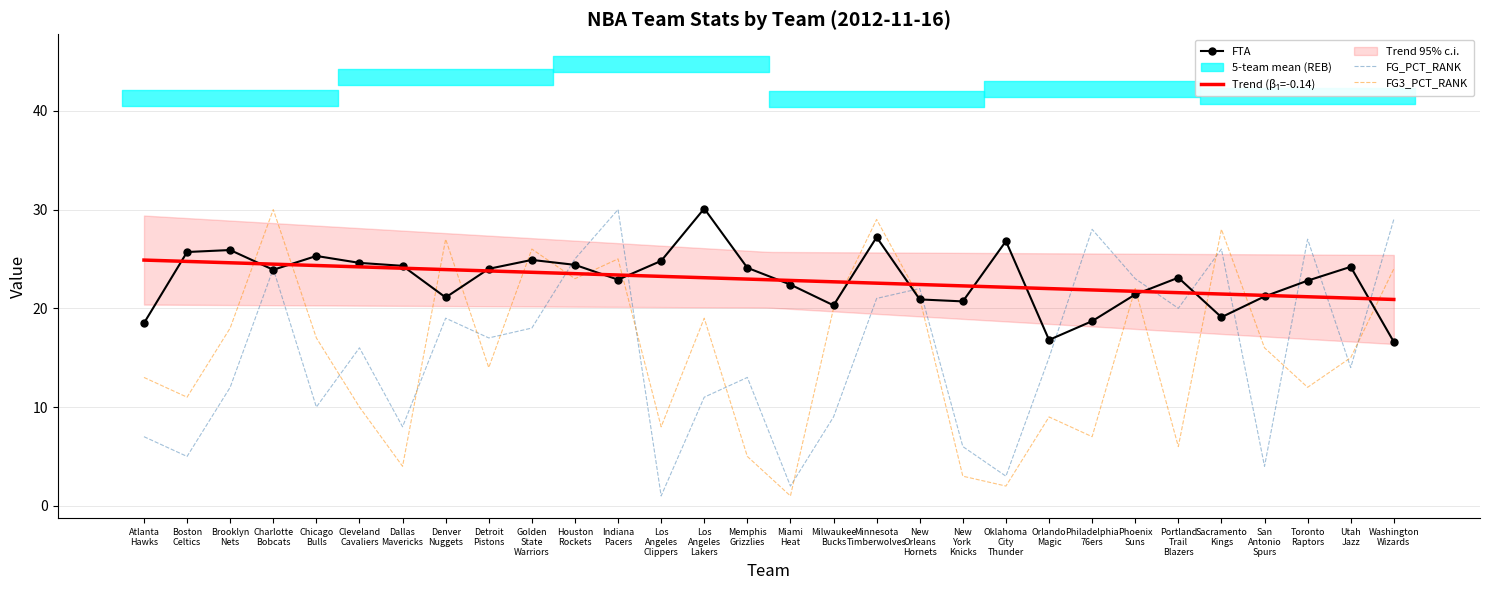

How many intersections are there between FG_PCT_RANK and FTA?

13